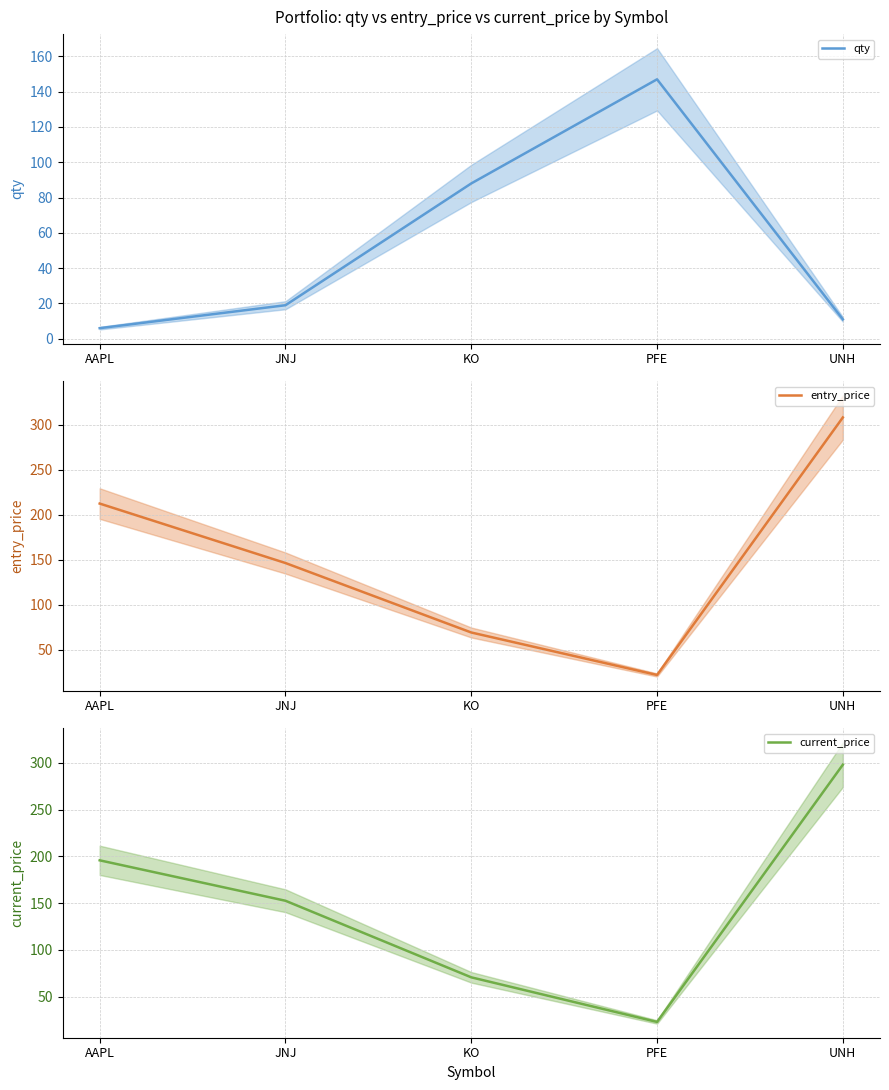

Count the number of data series in this chart.

3